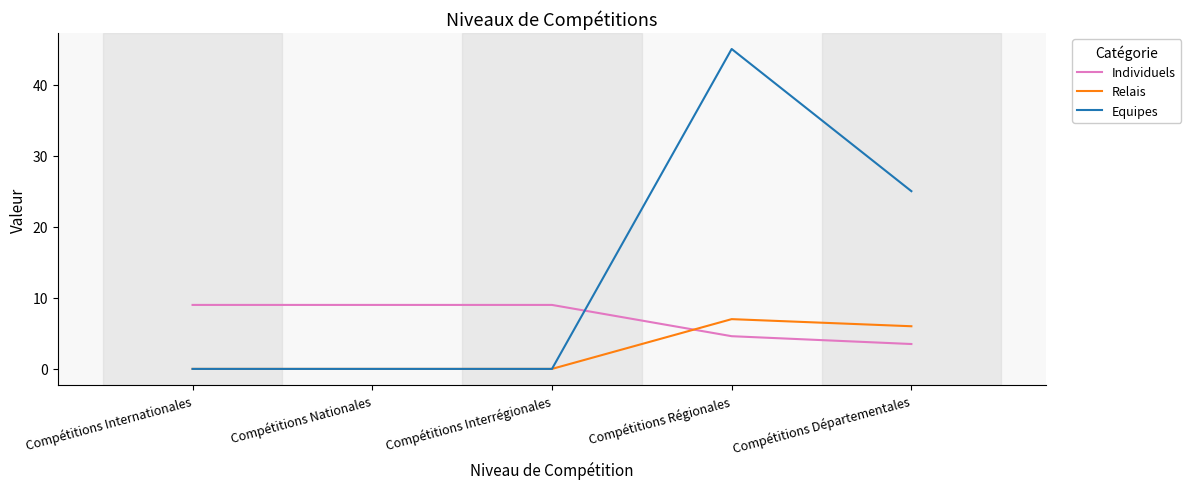

At which label is Equipes closest to 22?

Compétitions Départementales